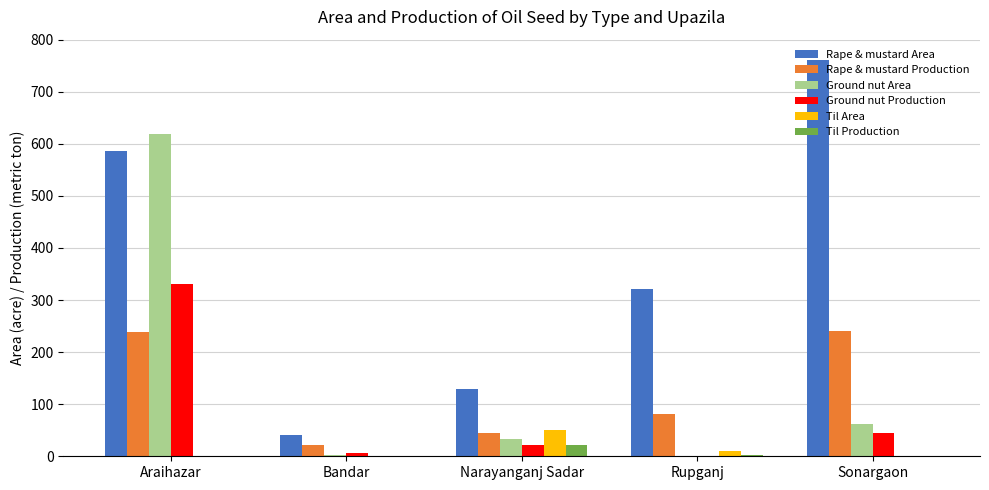

Where is Ground nut Area nearest to the value 309?

Sonargaon